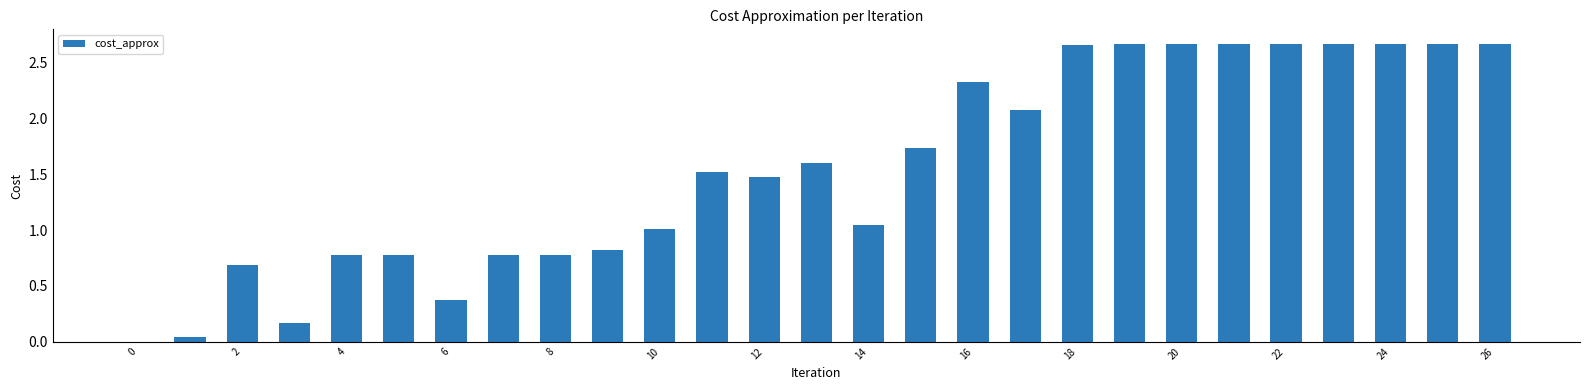

What is the sum of all values?

42.0